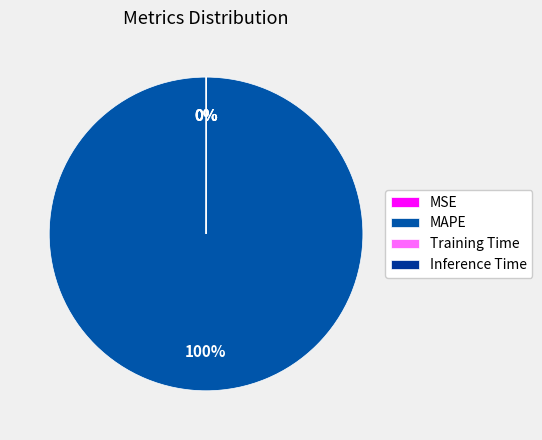

Which category has the smallest portion of the pie?

Inference Time